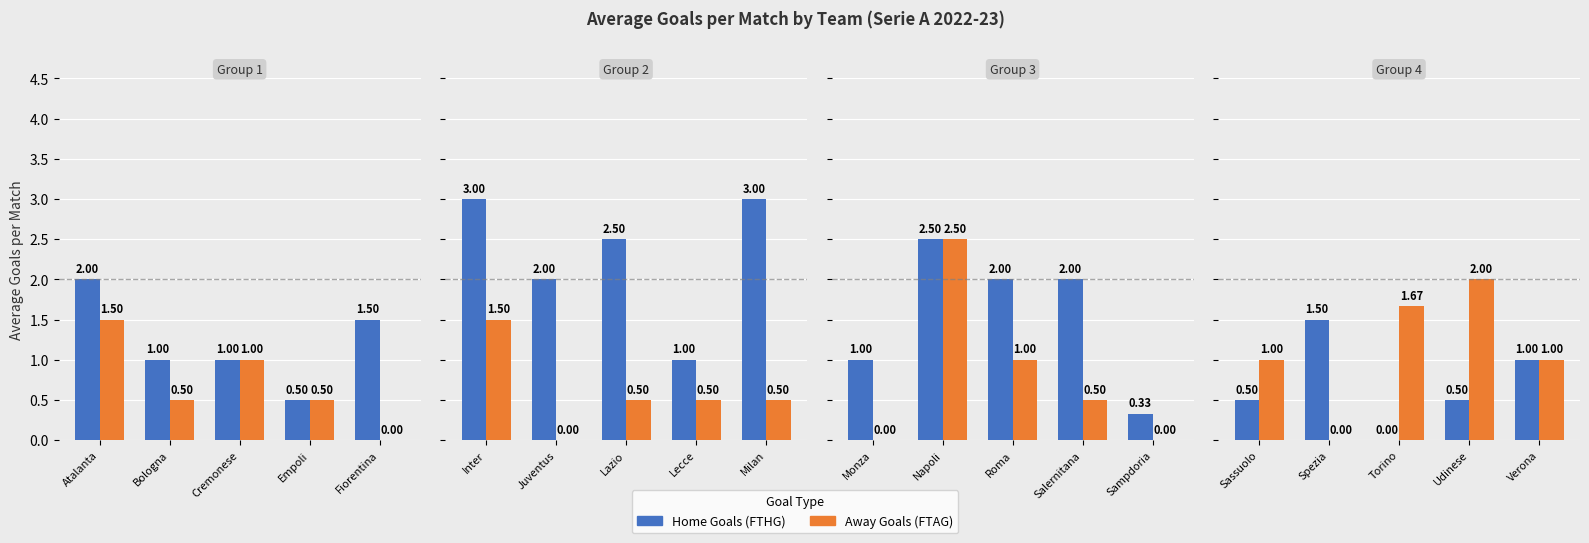

Rank the series at Spezia from highest to lowest value.

Home Goals (FTHG), Away Goals (FTAG)